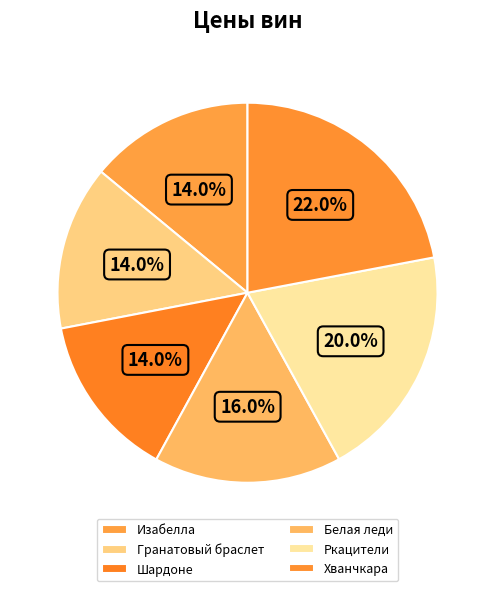

What is the ratio of the value at Белая леди to the value at Хванчкара?

0.7